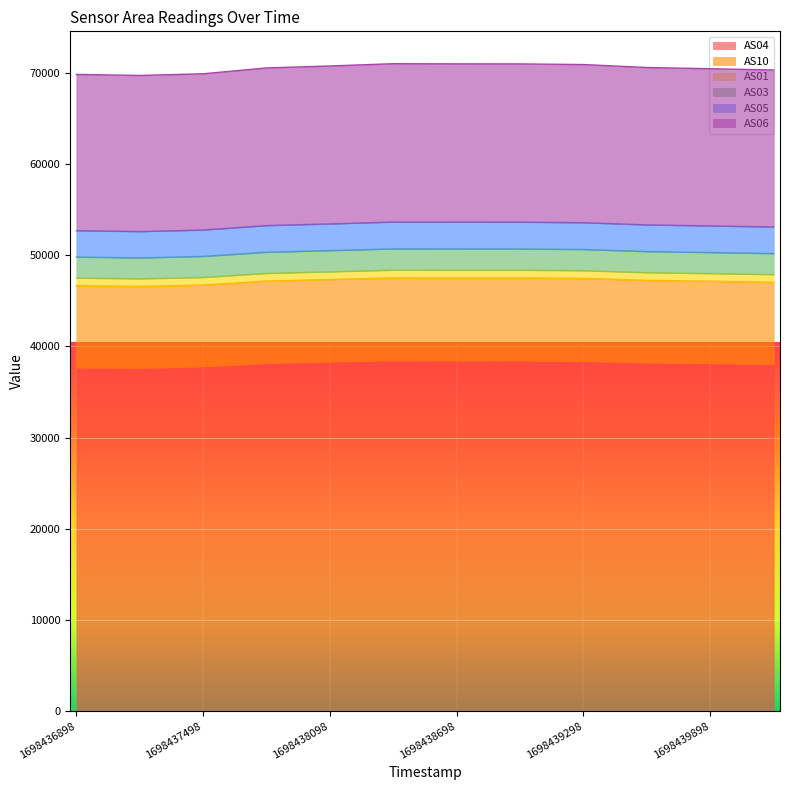

What is the highest value of the AS04 series?

38466